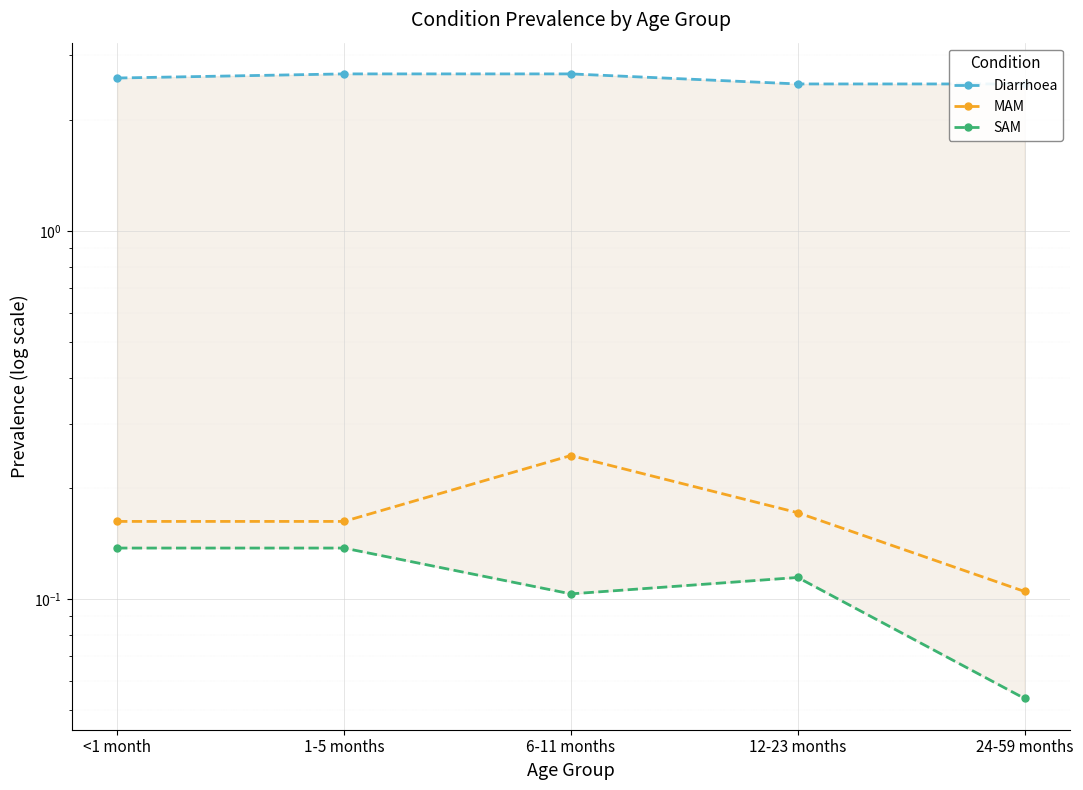

True or false: MAM and Diarrhoea intersect in this chart.

False